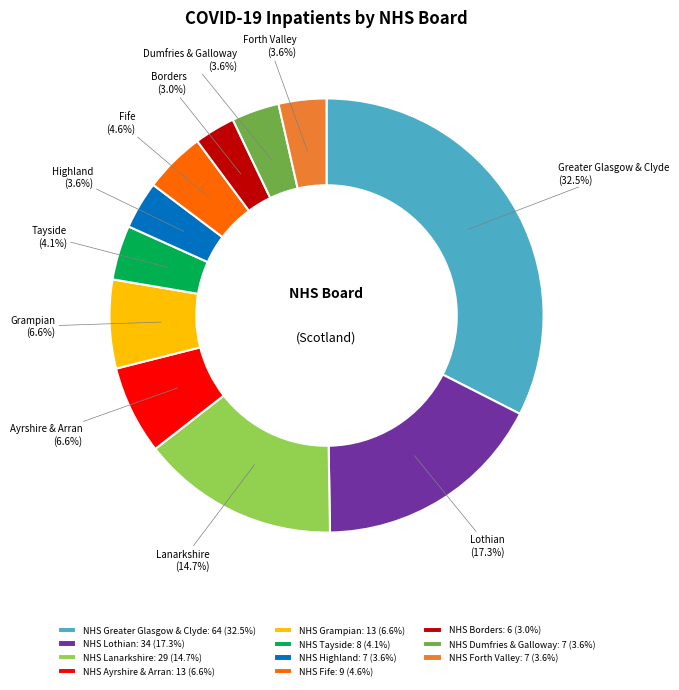

How much of the chart is everything except NHS Borders?

97.0%